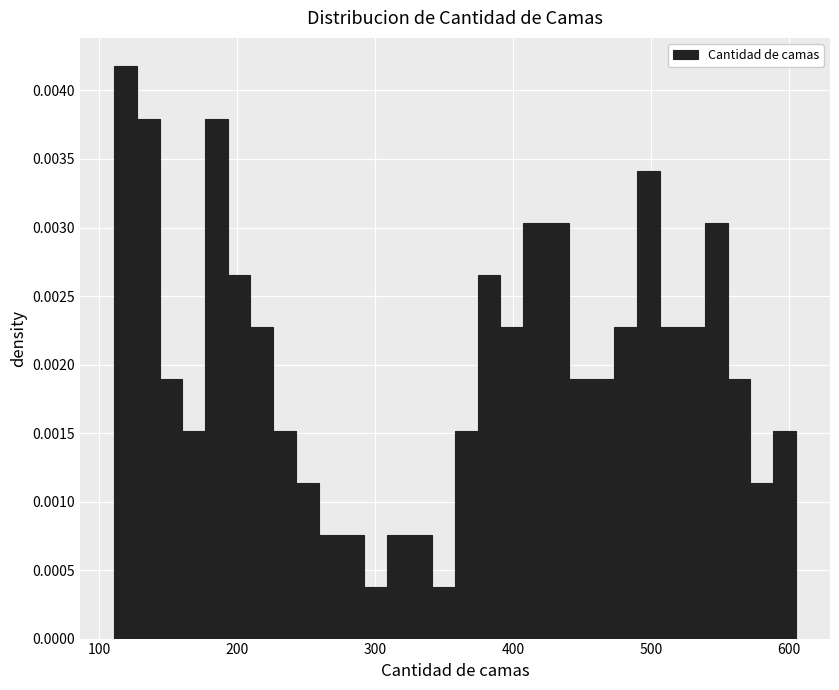

Read against the x-axis, roughly where is the centre of the tallest bar?

120